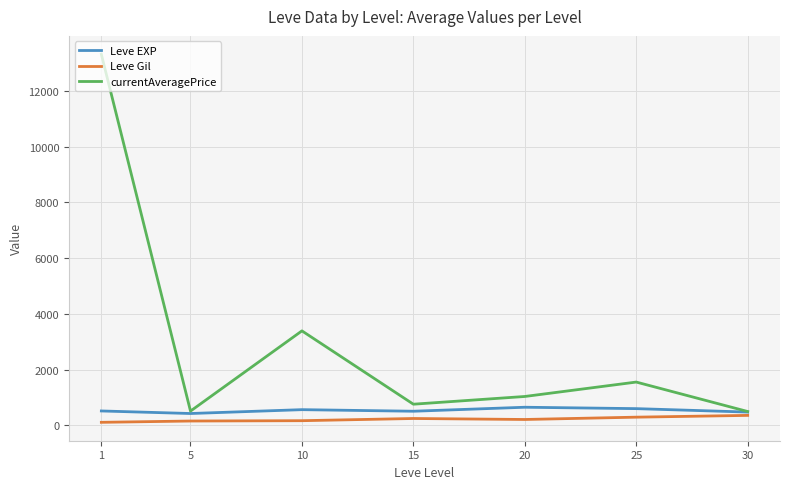

Between 1 and 30, which series saw the biggest shift?

currentAveragePrice